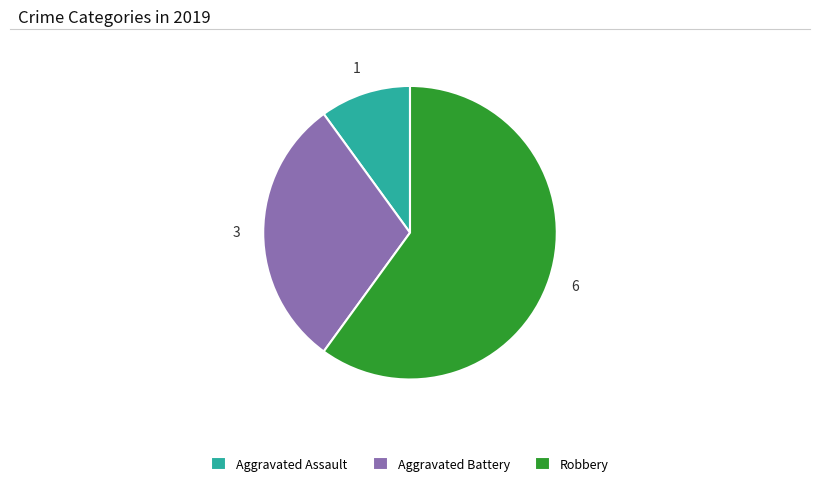

Which category has the smallest portion of the pie?

Aggravated Assault